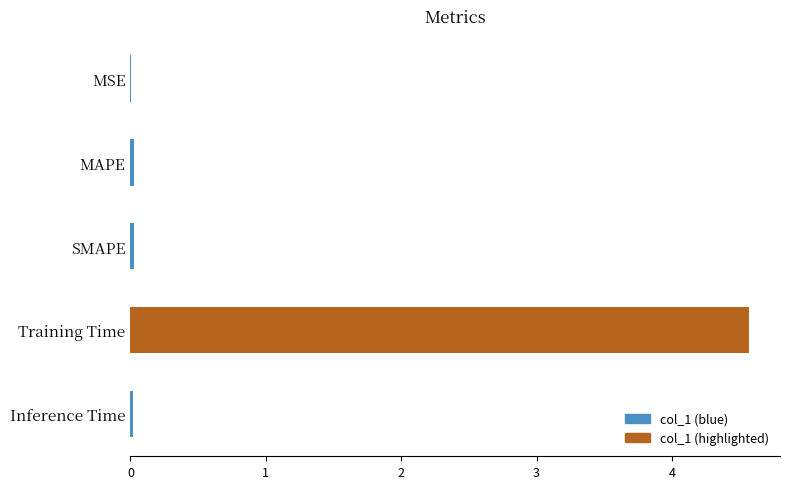

Count the number of data series in this chart.

1